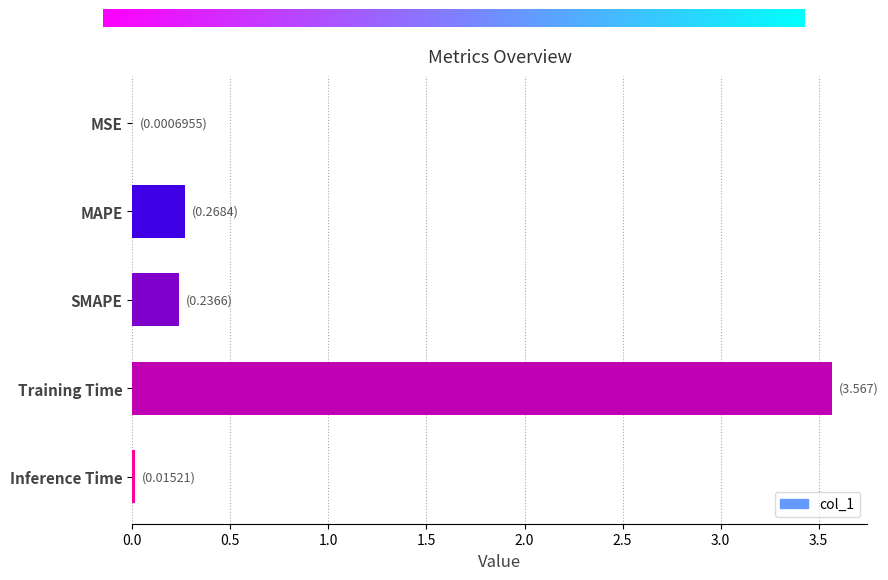

How many series are shown in this chart?

1